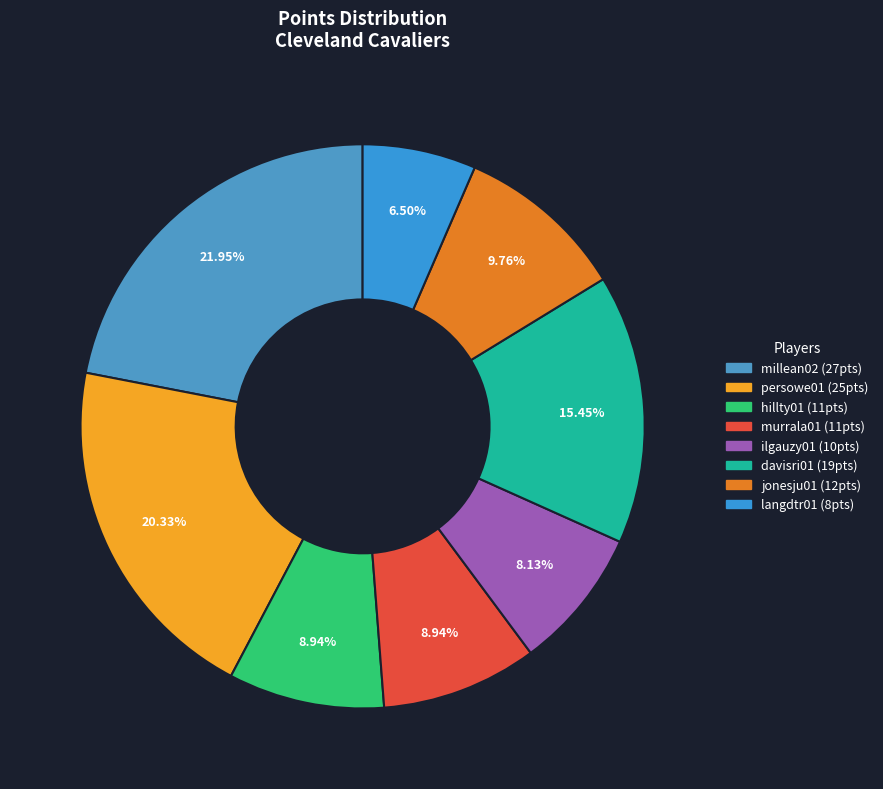

Count the number of slices in the pie.

8